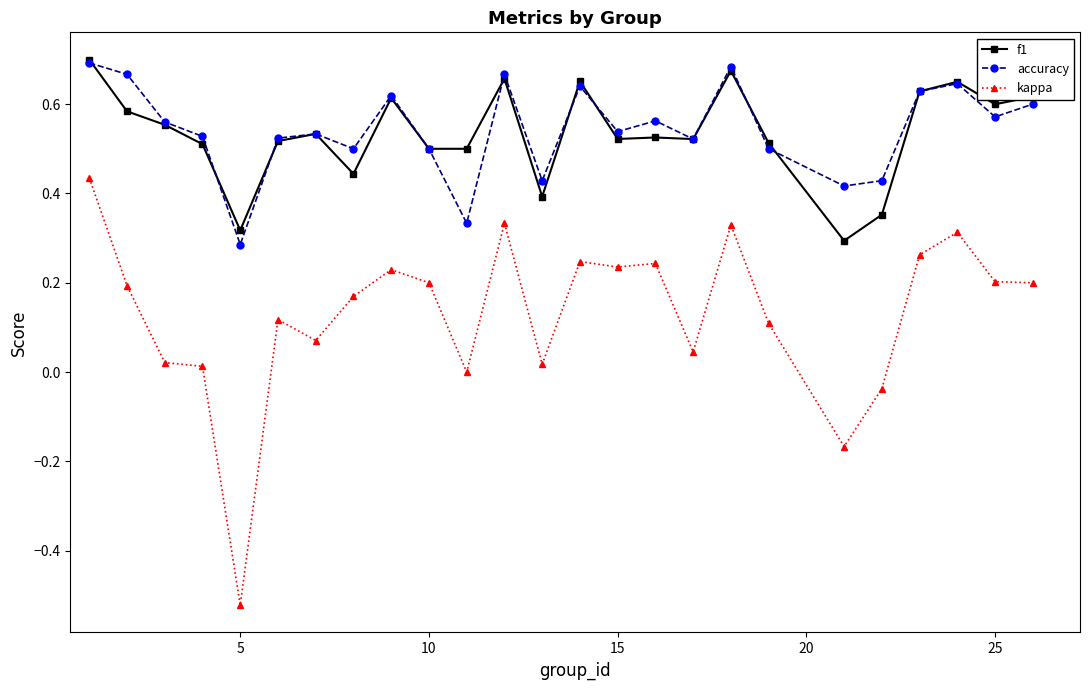

True or false: kappa and accuracy intersect in this chart.

False